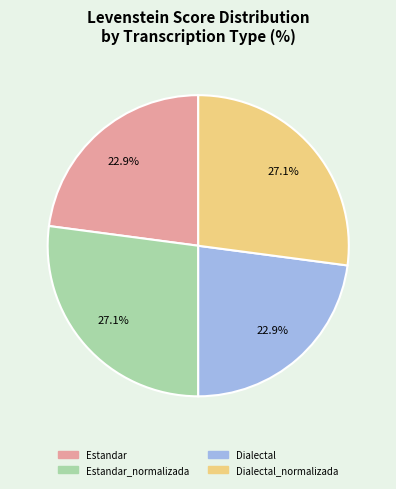

To the nearest percent, what is the difference between the largest and smallest slice percentages?

4%